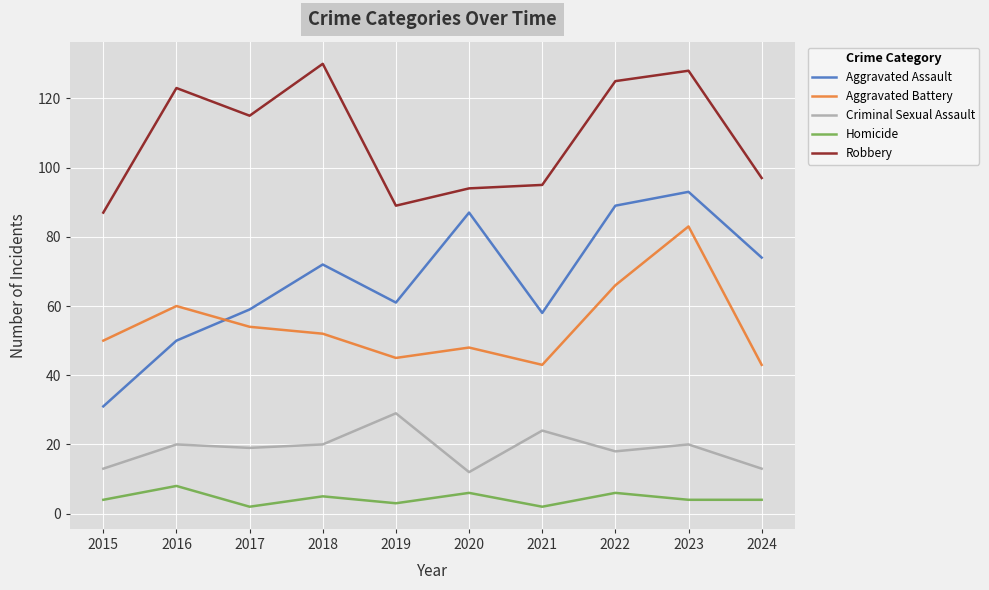

What is the difference between the highest and lowest values at 2018?

125